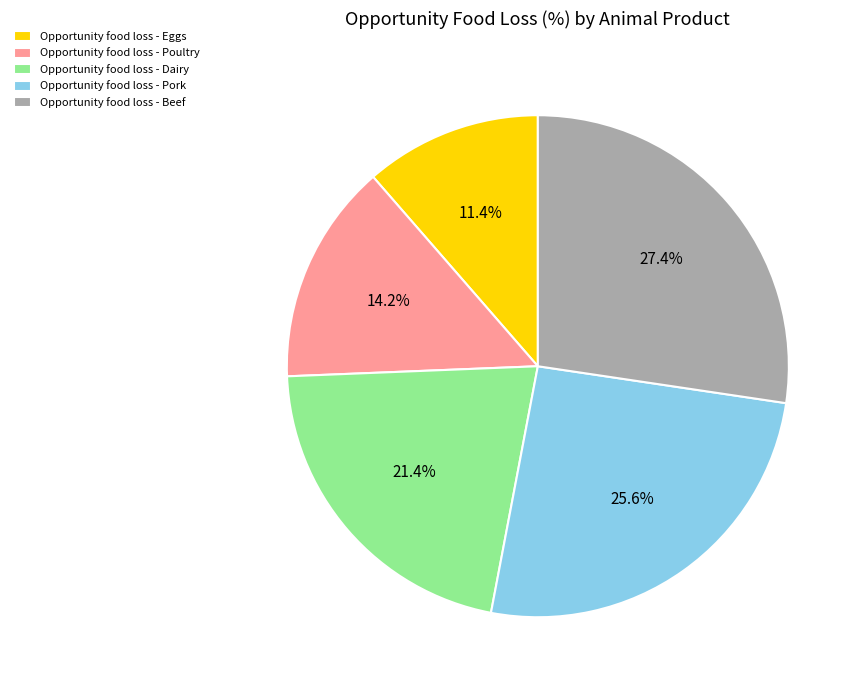

Which slice is the largest?

Opportunity food loss - Beef